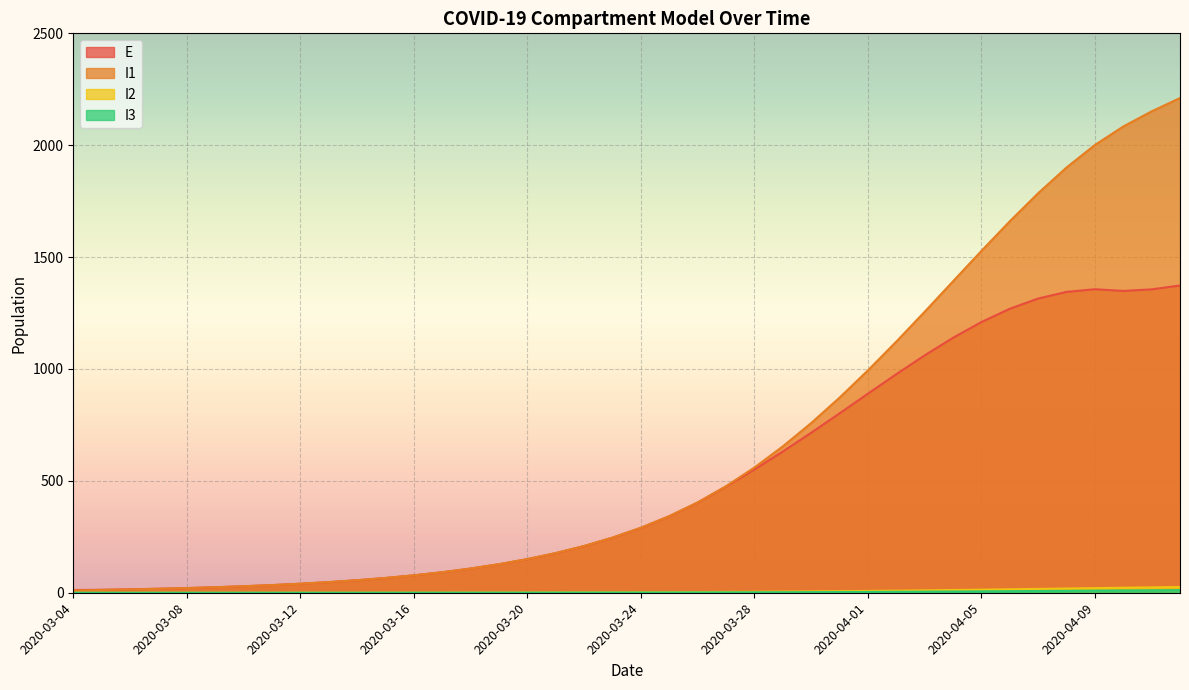

The value of E at 2020-04-09 is 2311.1. True or false?

False